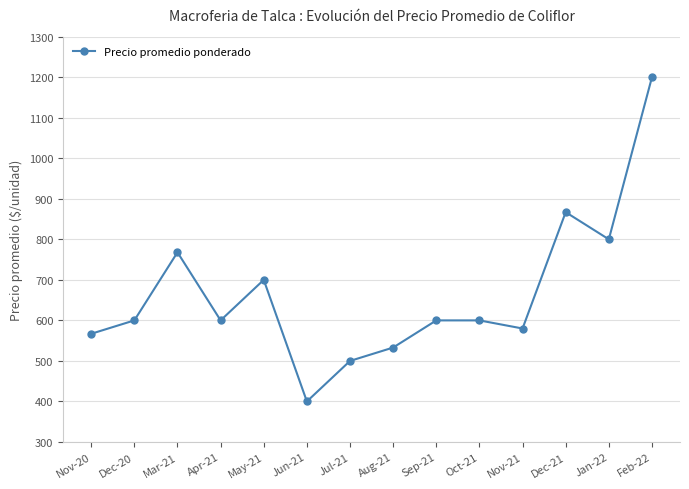

At which category does the data reach its first local valley?

Apr-21